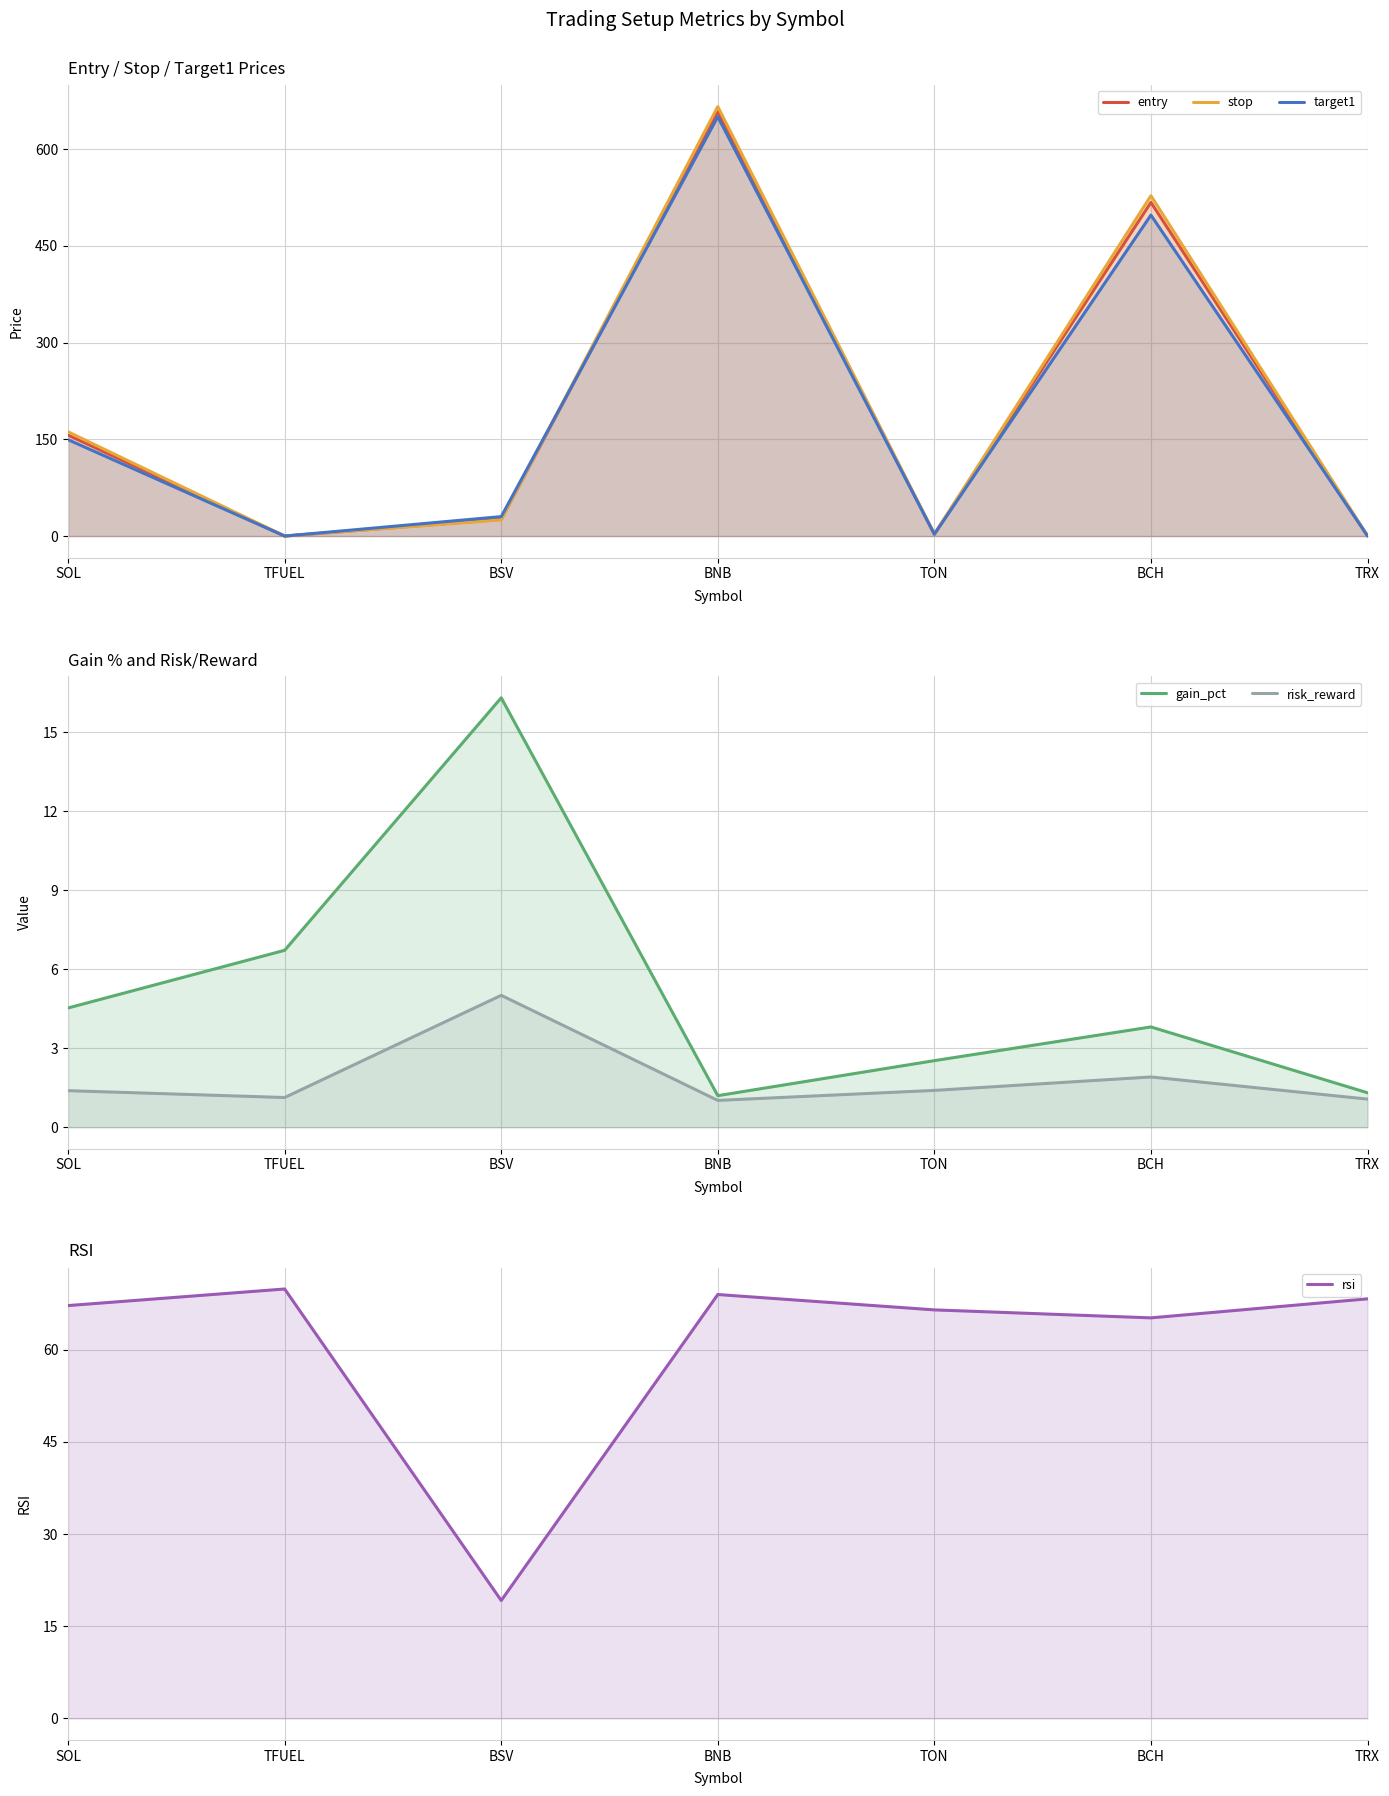

Between BNB and BSV, which is larger?

BNB